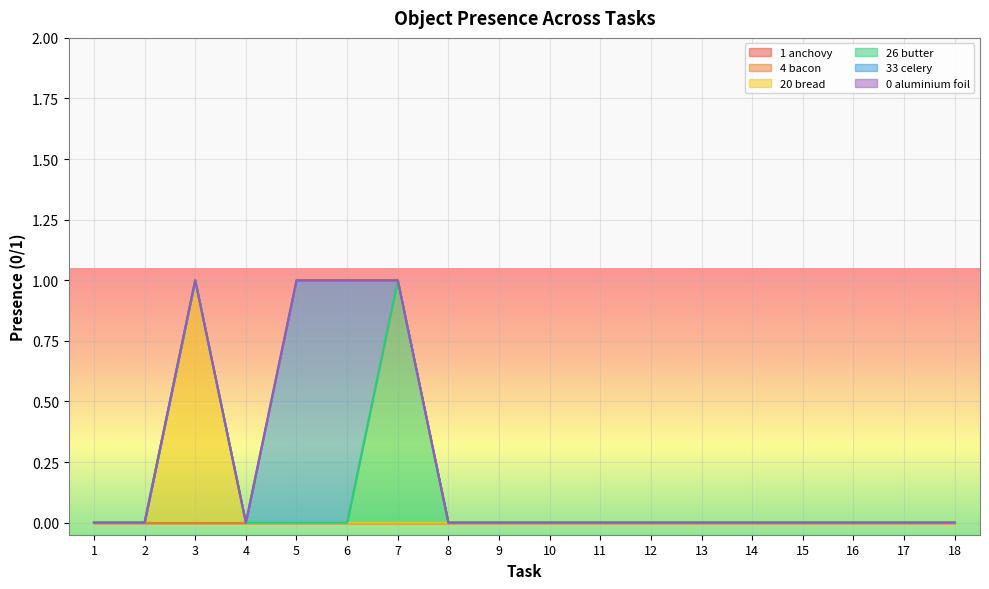

True or false: Object_33_celery and Object_0_aluminium foil cross at least once.

False